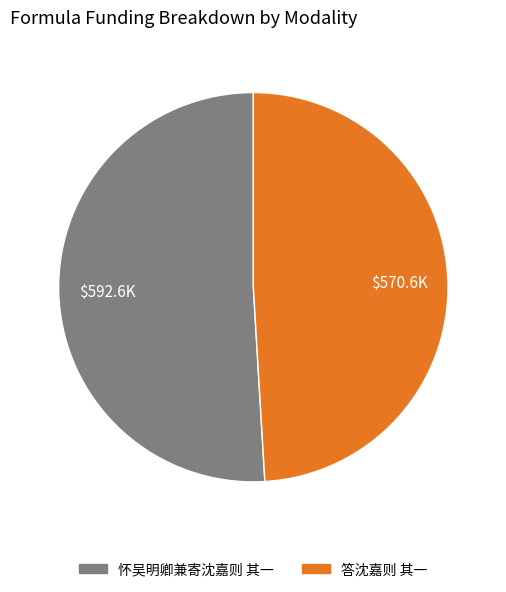

Which slice is the largest?

怀吴明卿兼寄沈嘉则 其一